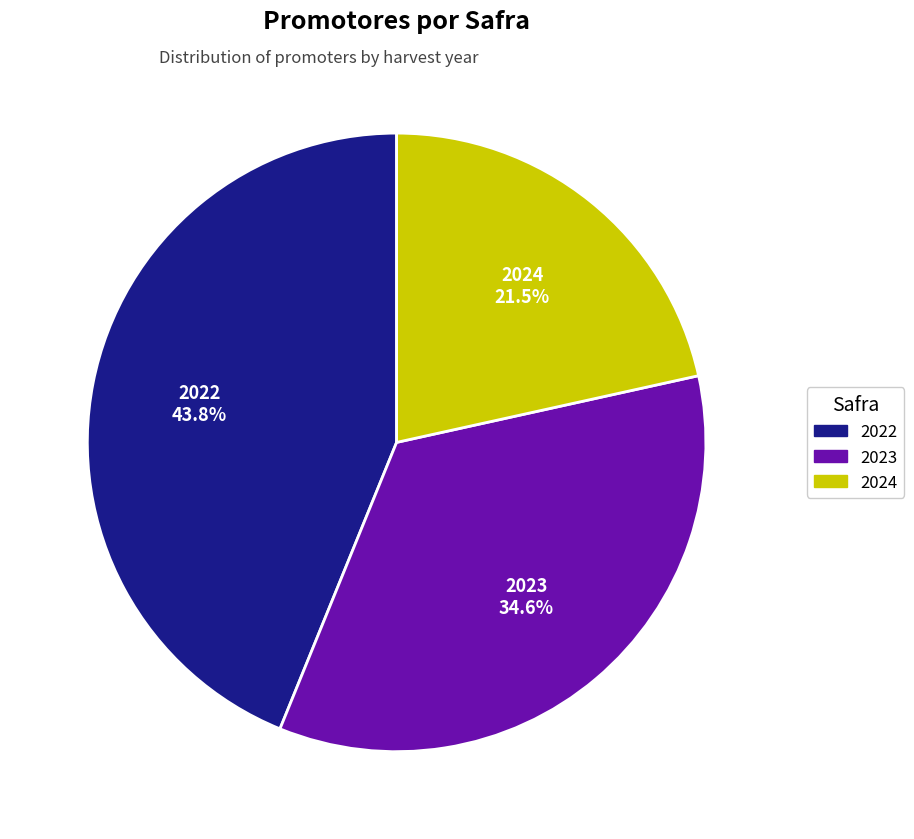

Rank the categories by value from lowest to highest.

2024, 2023, 2022